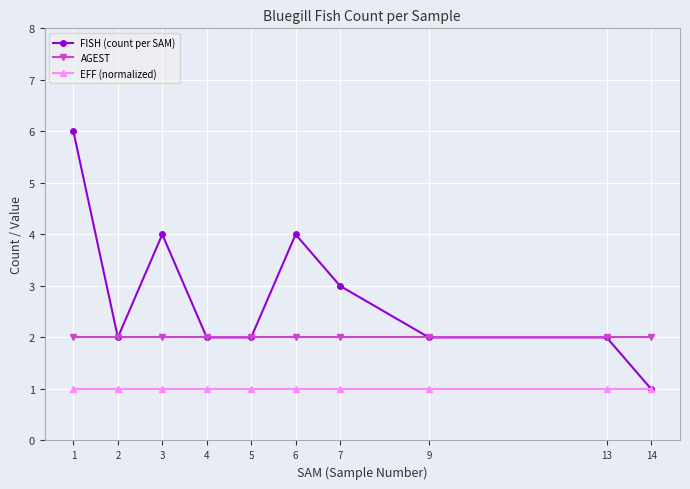

Which series has the largest range (max minus min)?

FISH (count per SAM)